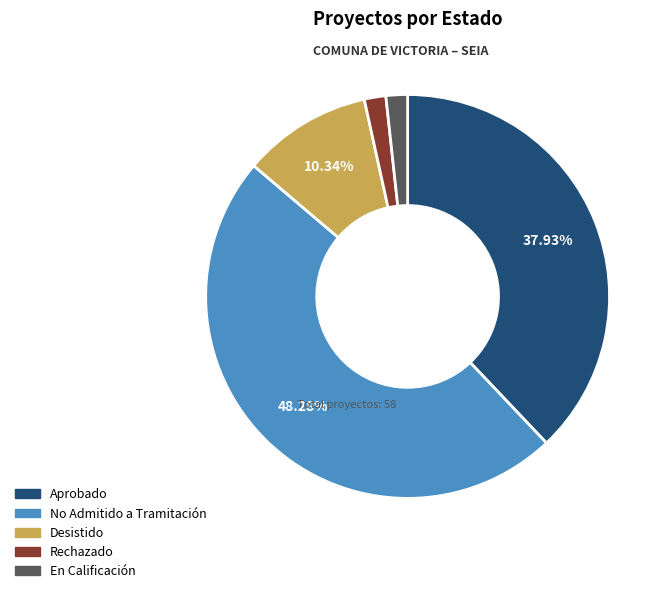

What is the largest slice in the pie chart?

No Admitido a Tramitación